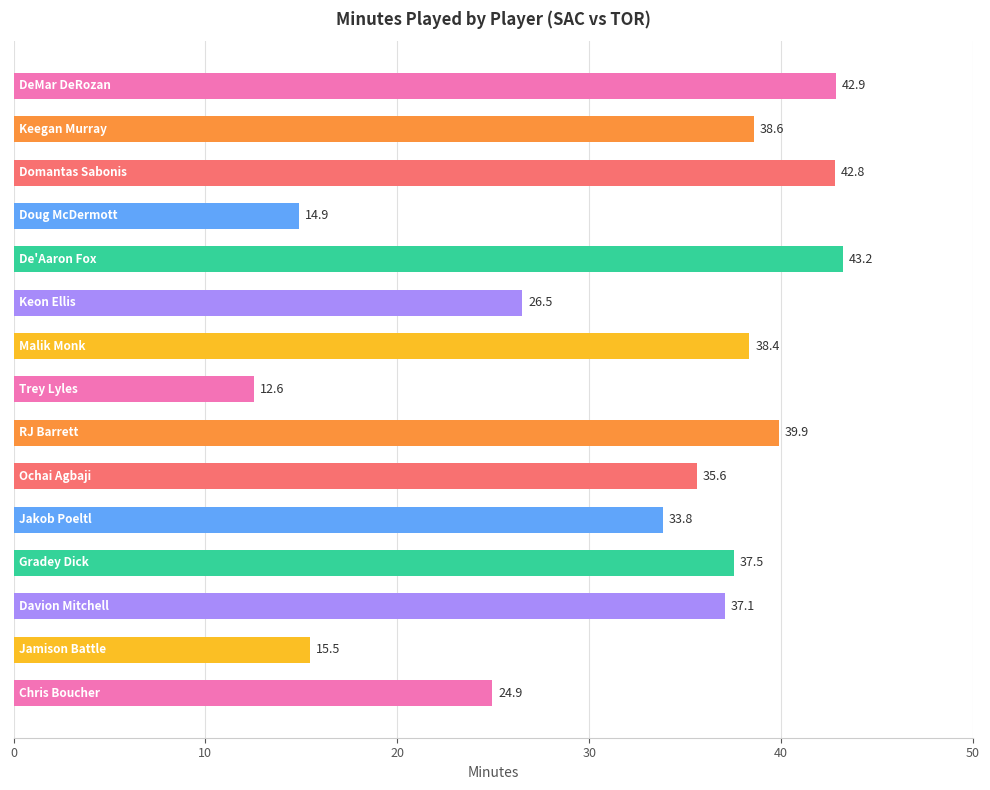

What is the value of the 13th bar from the top?

37.1